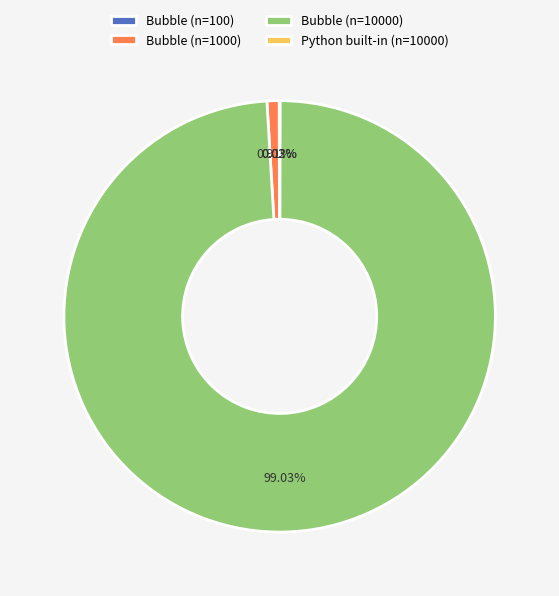

Which category accounts for the majority?

Bubble (n=10000)